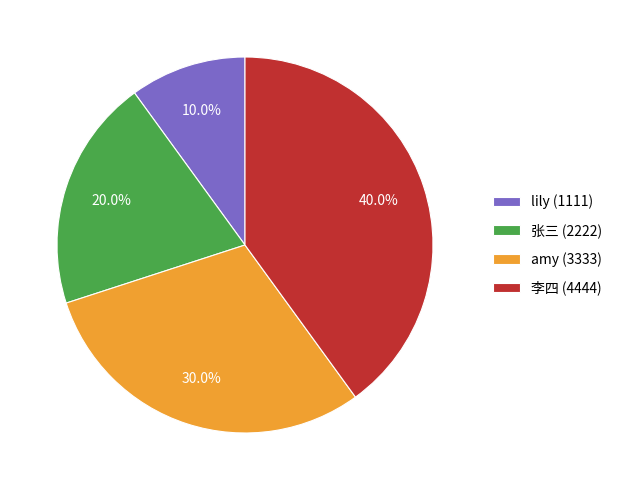

Count the number of slices in the pie.

4